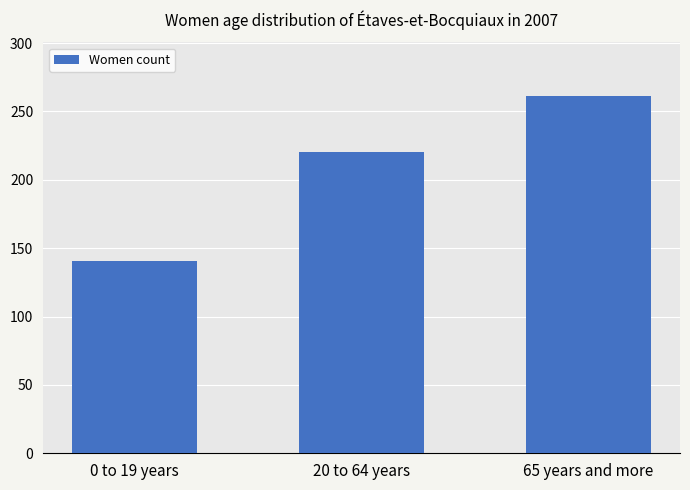

Which label corresponds to the largest value in the chart?

65 years and more